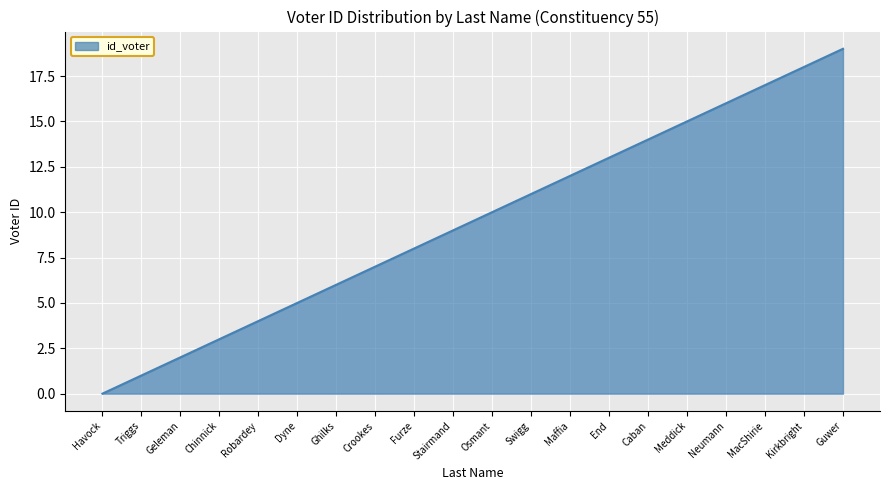

Between Swigg and Robardey, which is larger?

Swigg